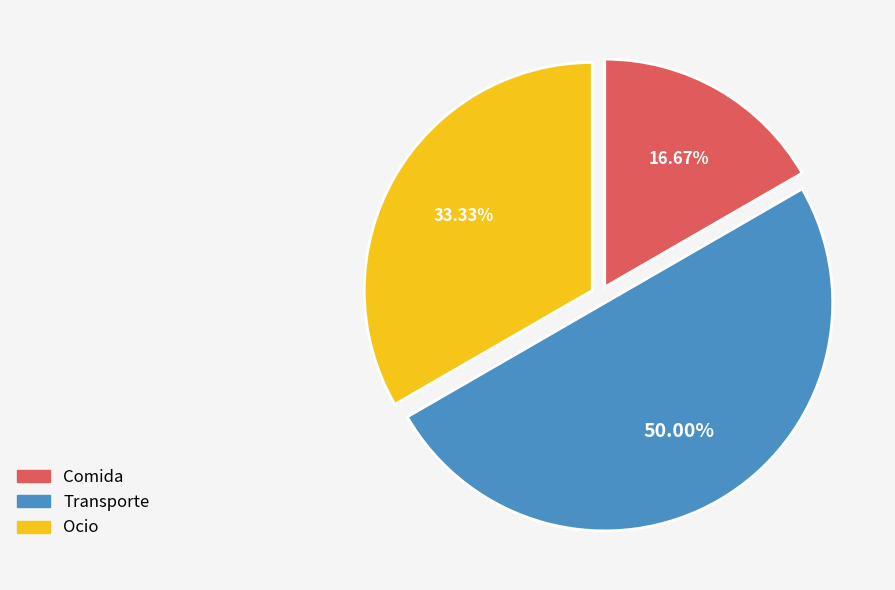

Which category has the biggest portion of the pie?

Transporte